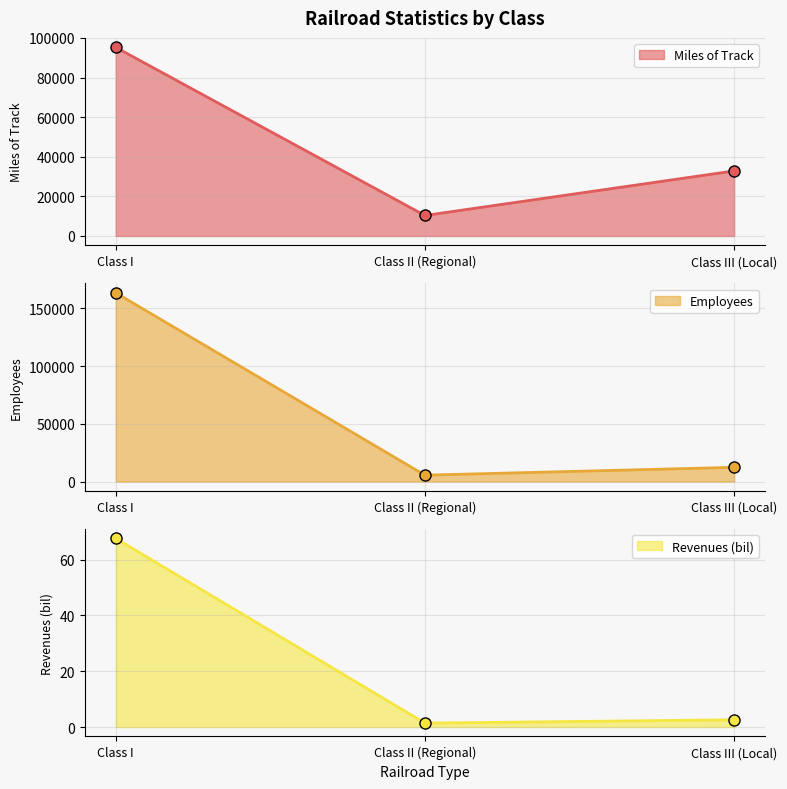

Between Class III (Local) and Class I, which is larger?

Class I